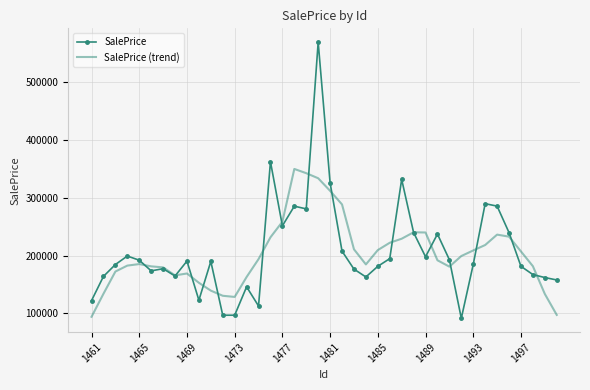

Which series has the widest spread of values?

SalePrice